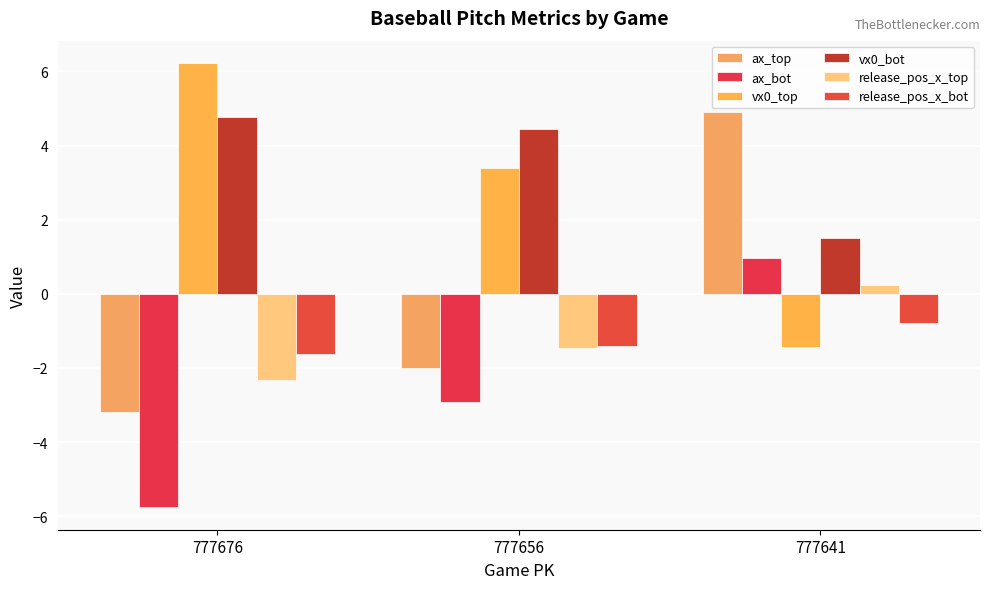

How many values in the ax_top series are below -2?

2